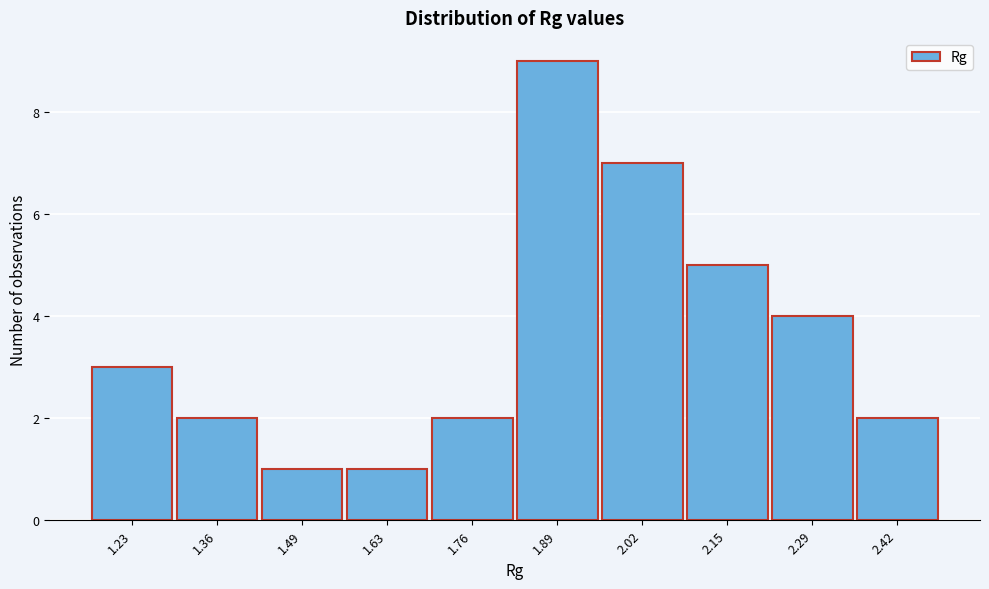

Reading left to right, extract all data points from this chart.

1.23=3	1.36=2	1.49=1	1.63=1	1.76=2	1.89=9	2.02=7	2.15=5	2.29=4	2.42=2